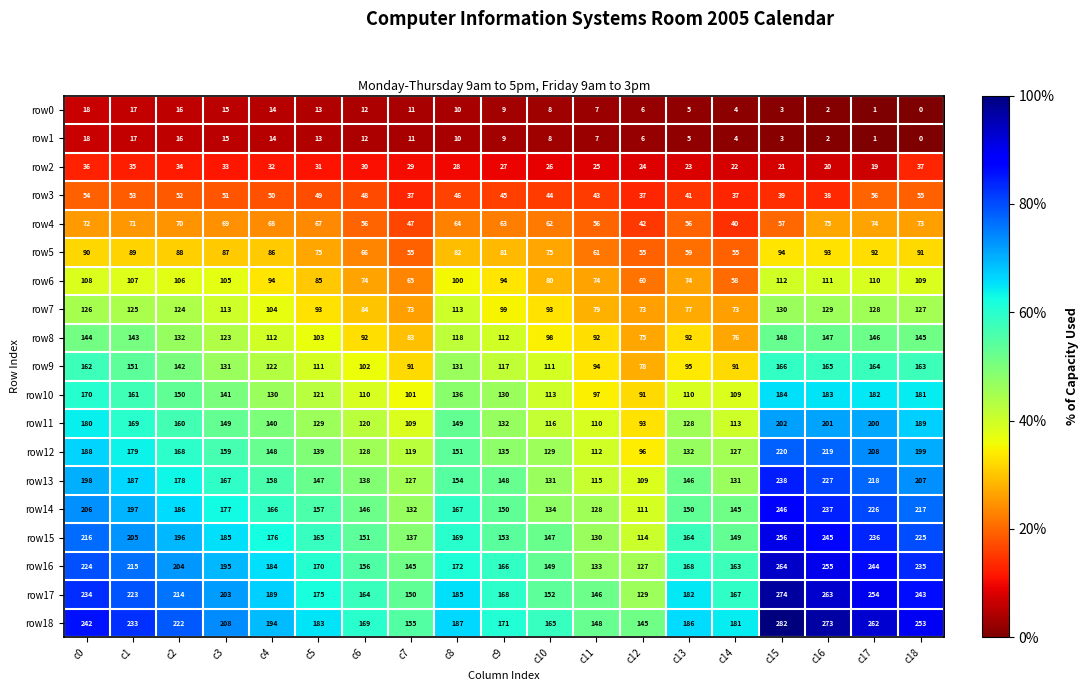

What is the average value of the row1 series?

9